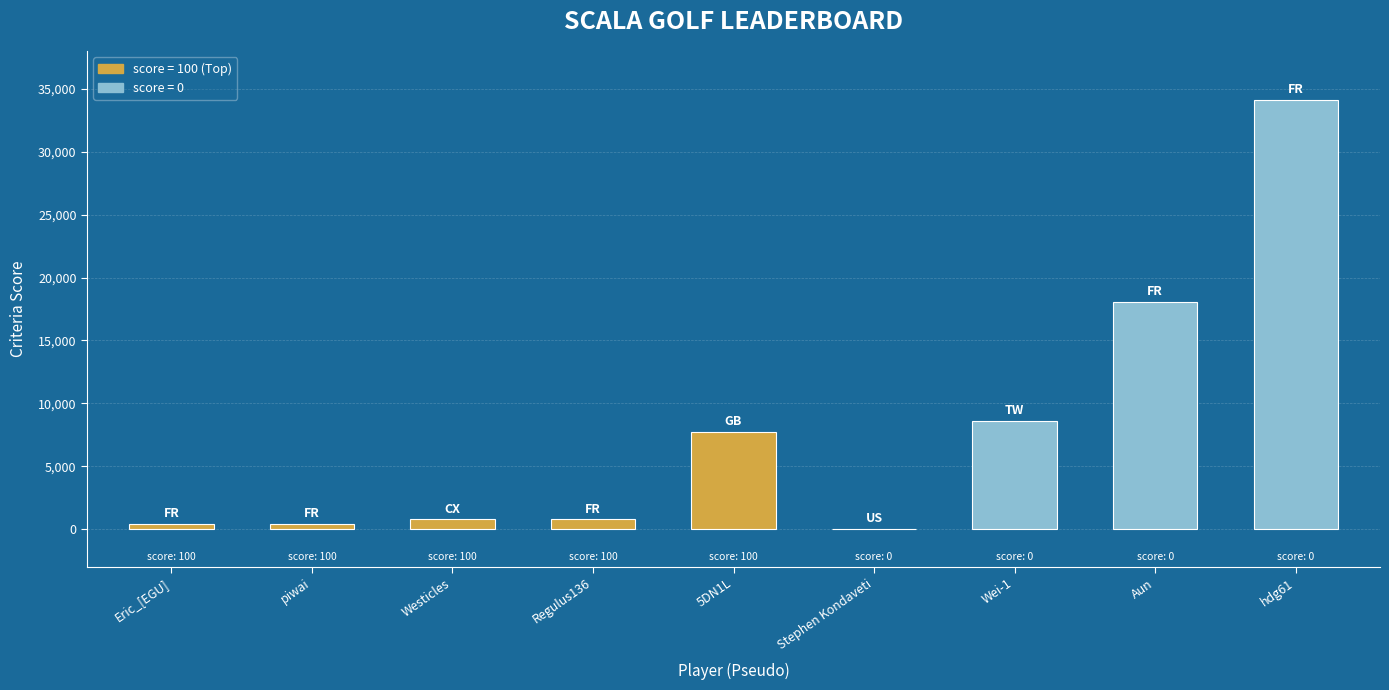

What is the sum of the values at Aun and Eric_[EGU]?

18468